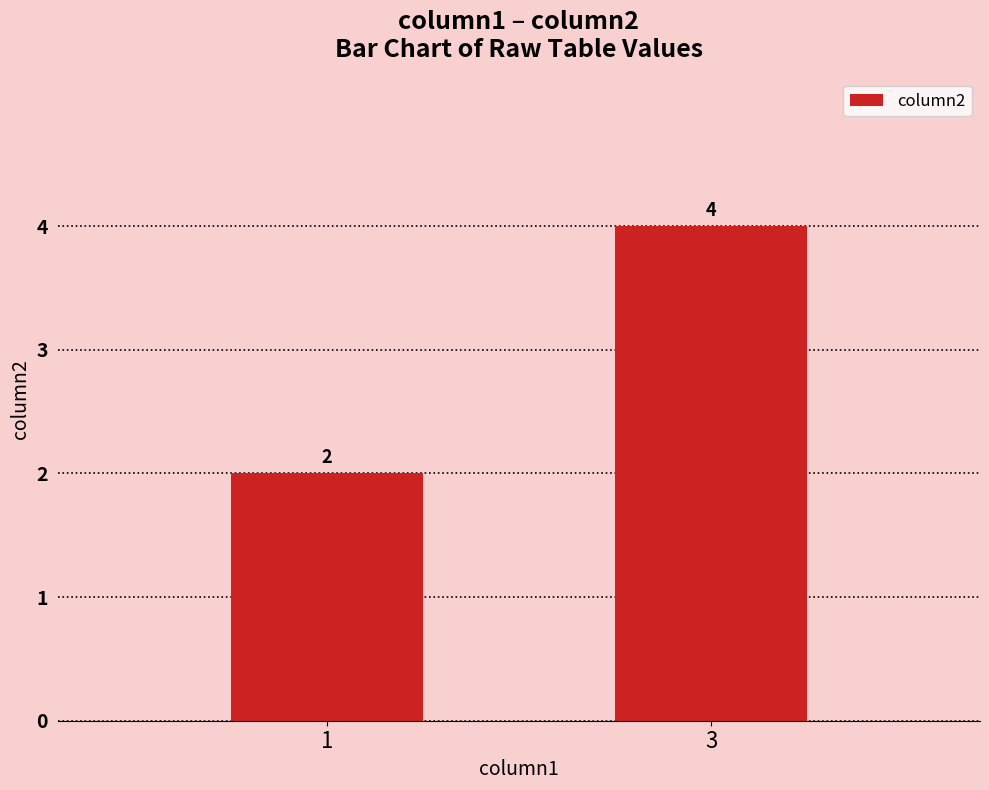

What is the sum of the values at 1 and 3?

6